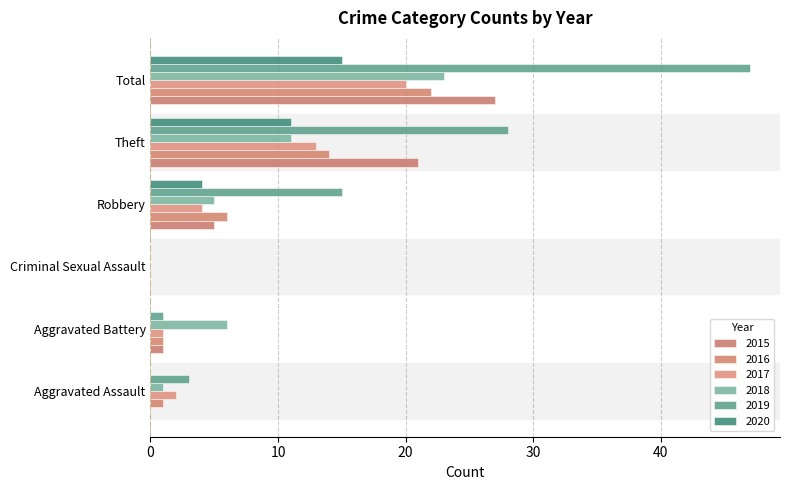

At which category does the chart reach its peak across all series?

Total